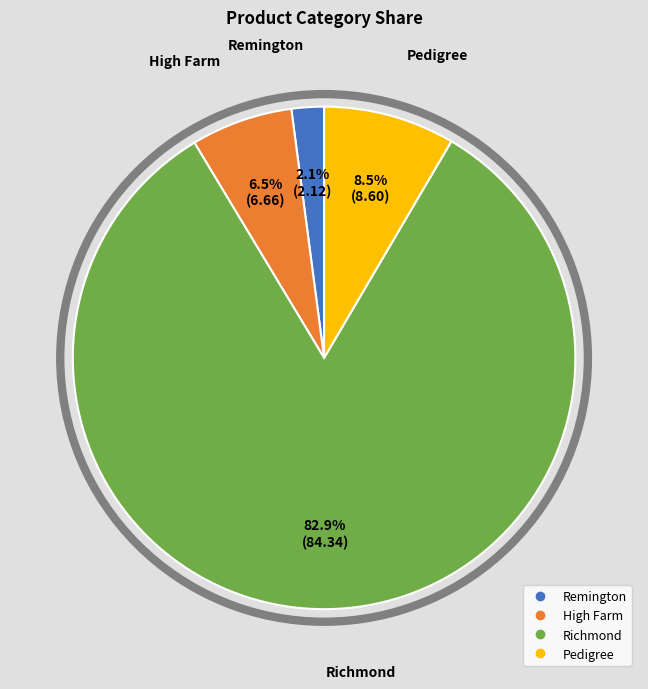

How much of the chart is everything except Richmond?

17.1%